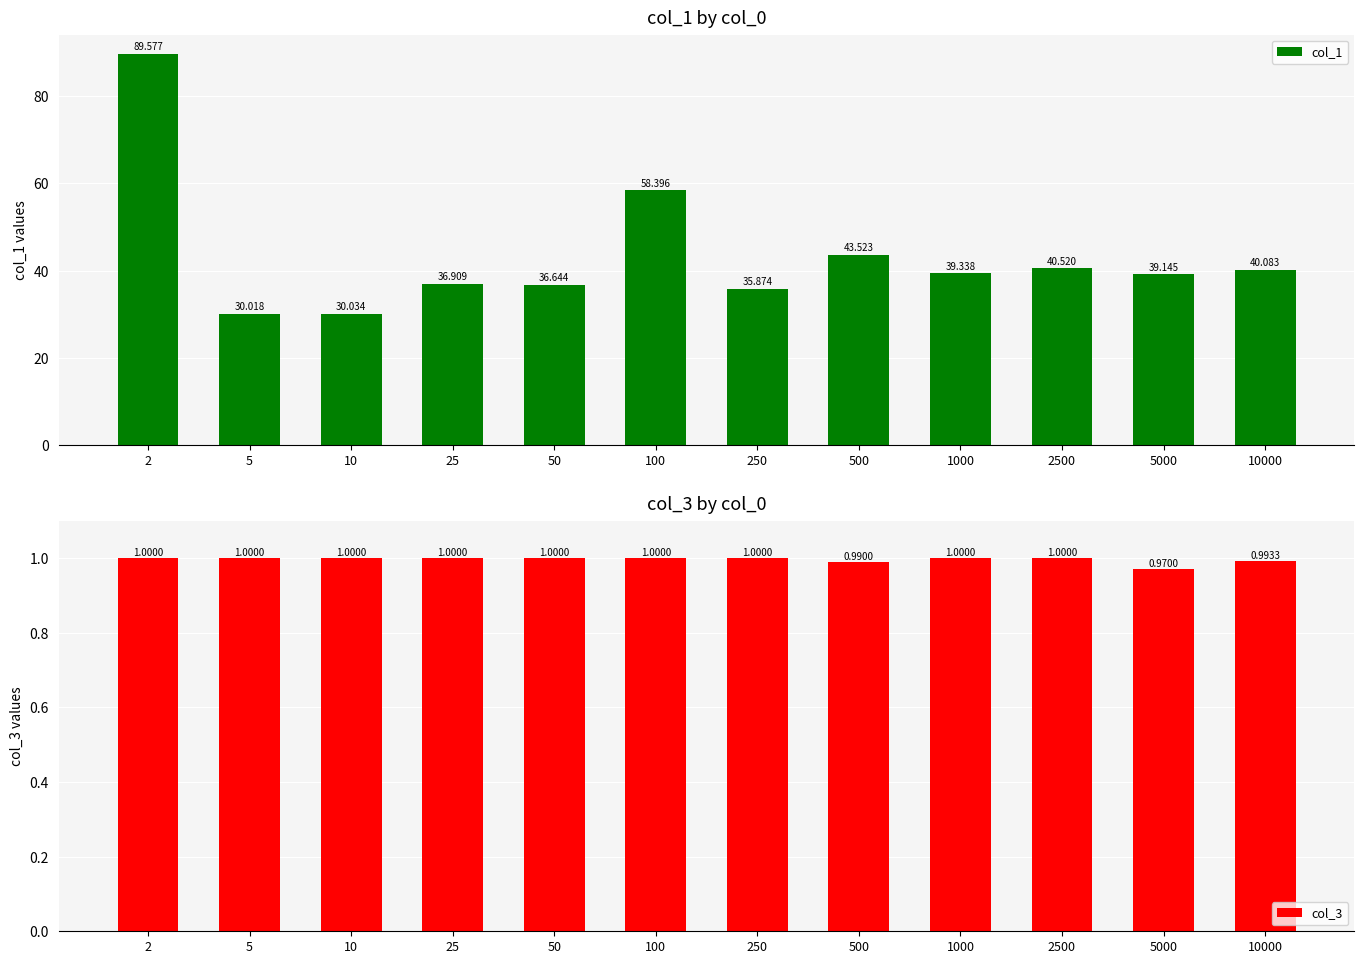

Which category has the lowest value across all series?

5000